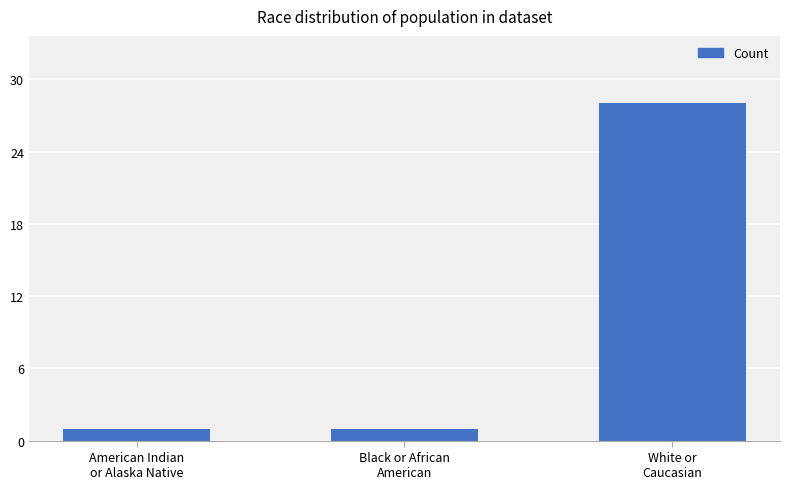

Reading right to left, list all the values displayed in this chart.

28	1	1